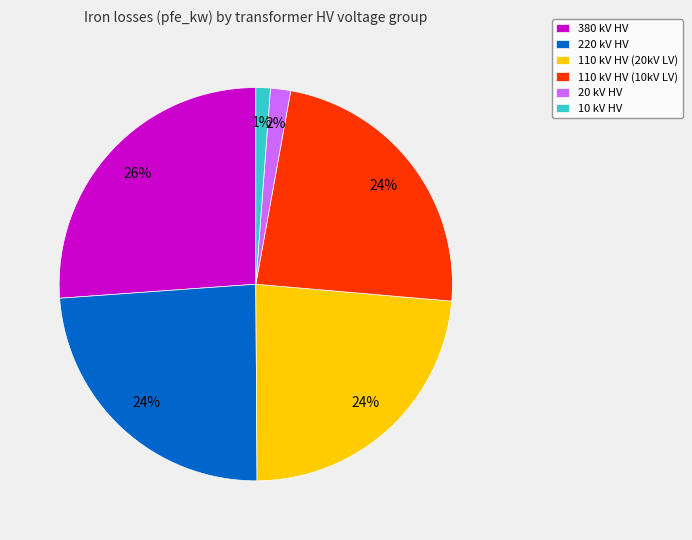

Which slice is the largest?

380 kV HV